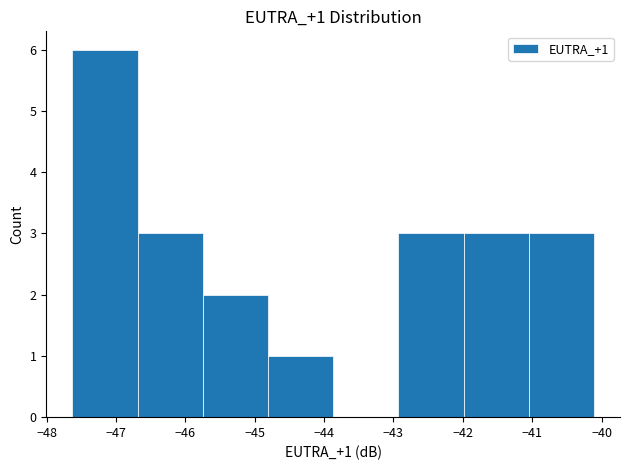

Over which range of the x-axis is the bar tallest?

-47.63 to -46.69